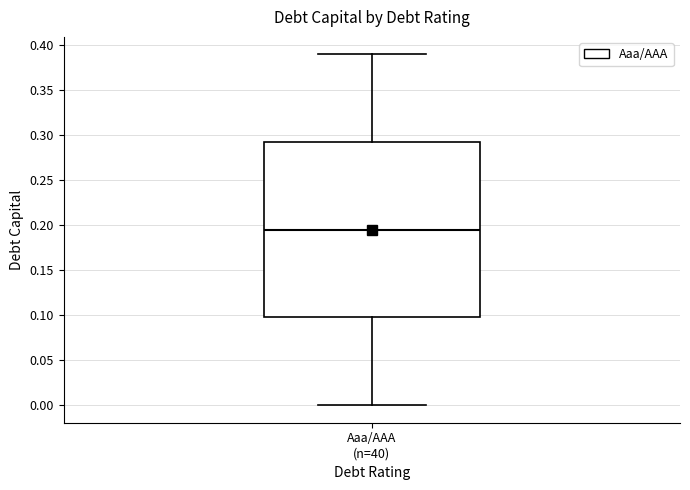

Where is the upper edge of the box for Aaa/AAA (n=40) on the y-axis? The values are not printed on the chart, so give them approximately, as read against the axis.

0.295